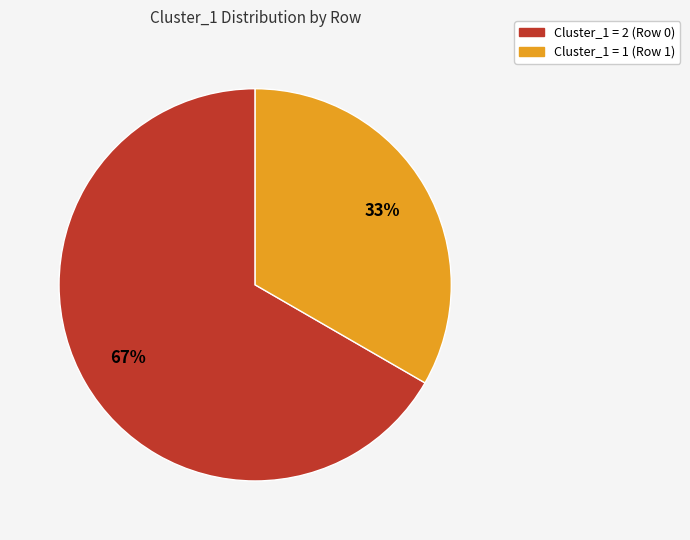

Is there any slice that represents more than half of the pie?

Yes